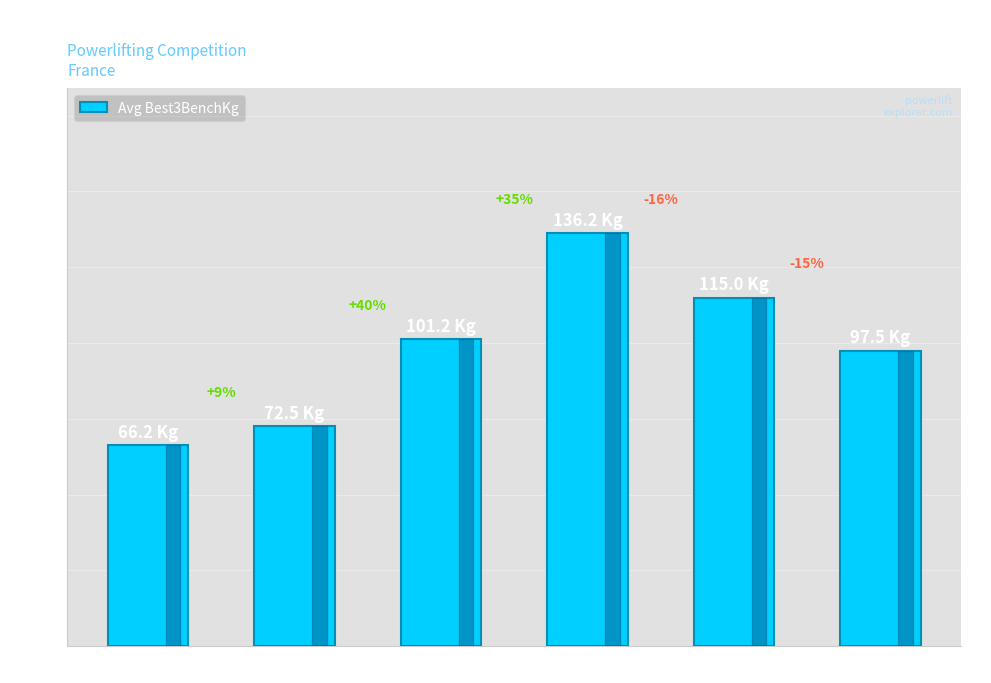

List the labels in order of value, largest first.

Masters 1, Masters 2, Seniors, Masters 3, Juniors, Sub-Juniors